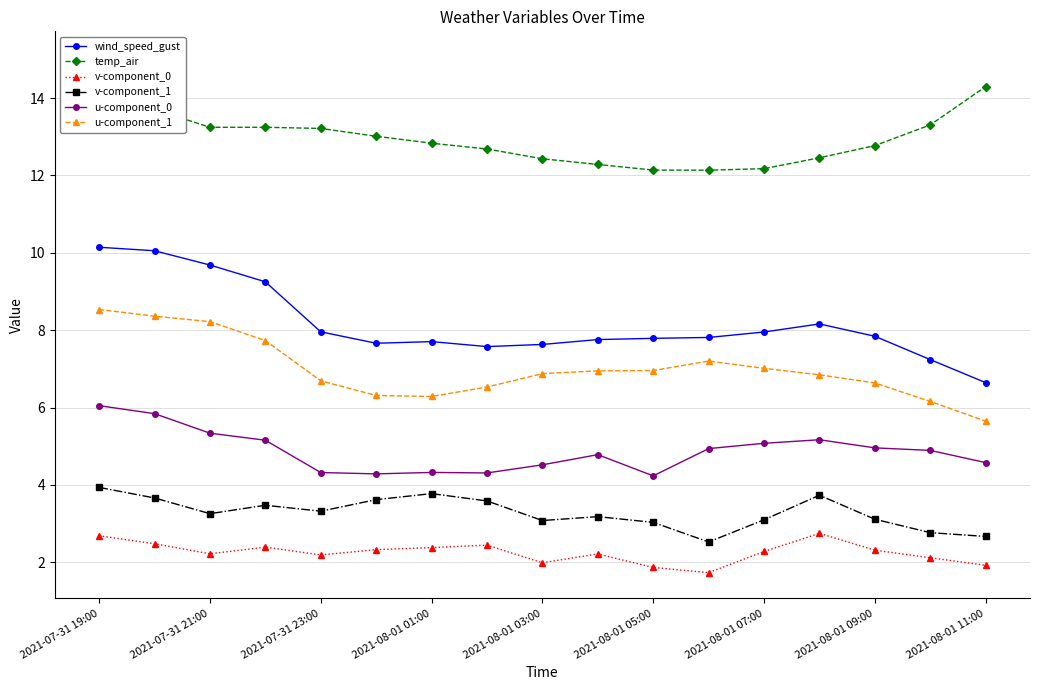

True or false: wind_speed_gust has a value of 9.7 at 2021-07-31 21:00.

True